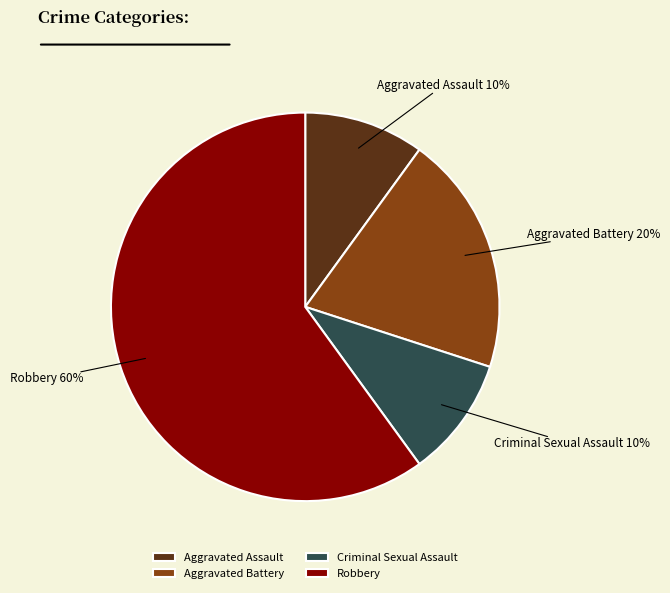

Approximately how many times larger is the value at Aggravated Battery compared to Criminal Sexual Assault?

2.0